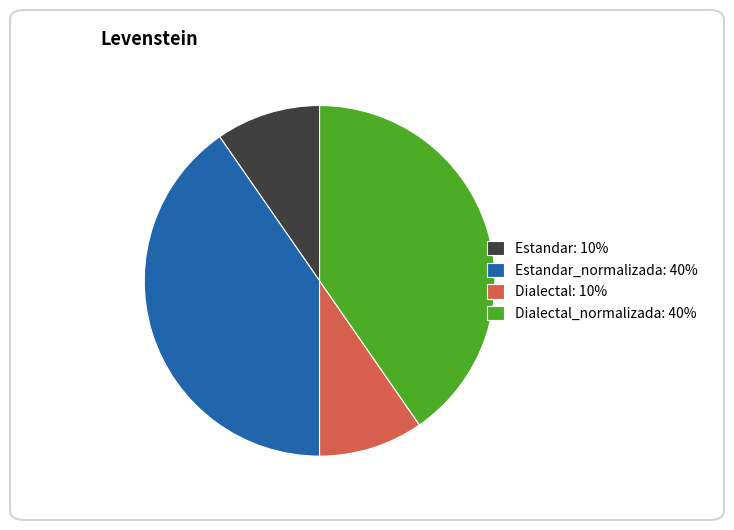

Is it true that Dialectal: 10% is 16% of the pie?

False